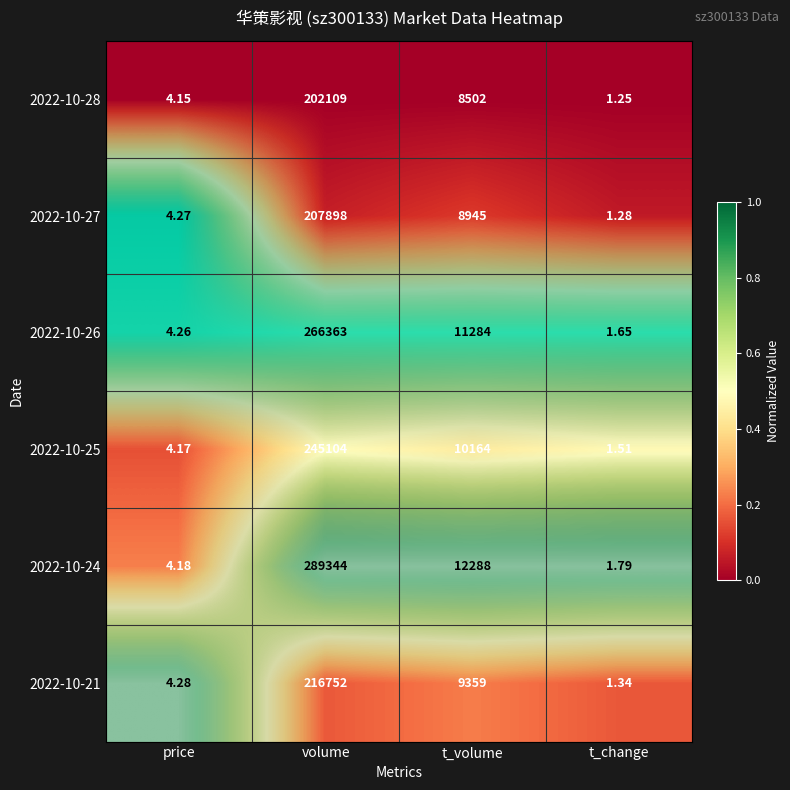

At which category is the sum across all series the highest?

volume